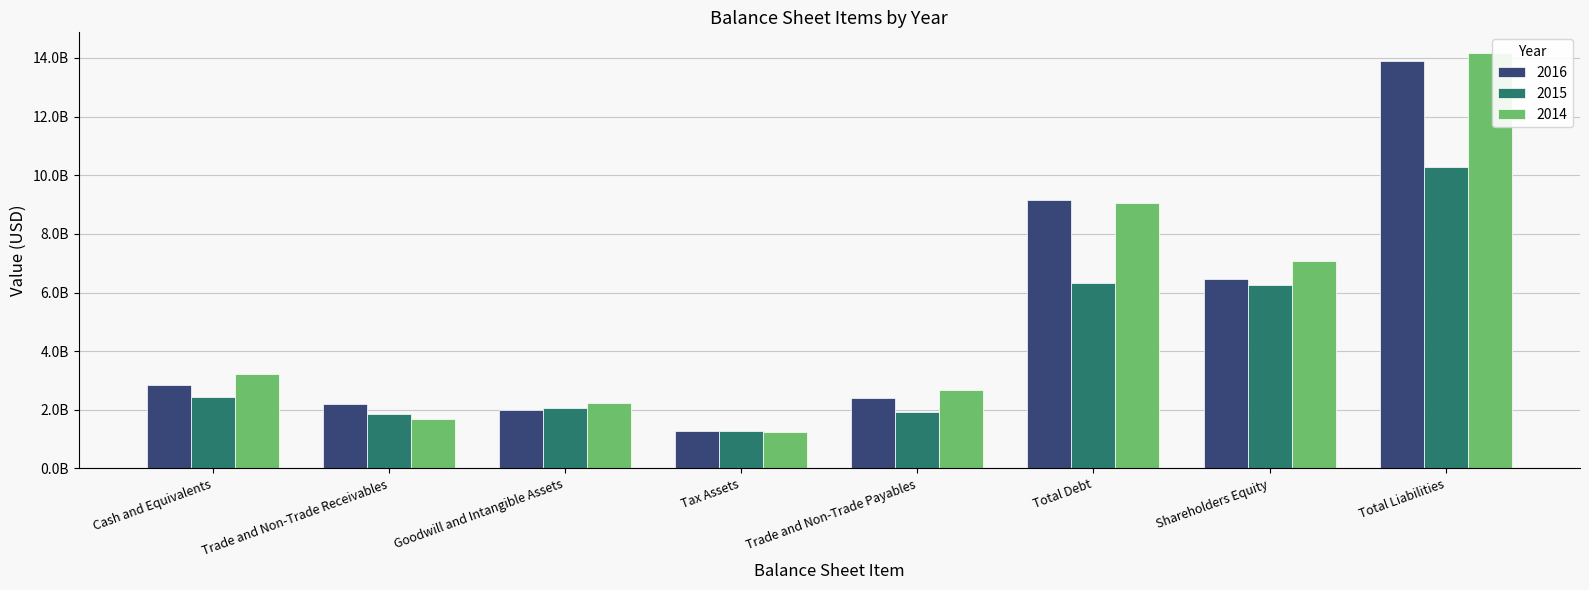

Are the bars grouped side by side (vs. stacked)?

Yes